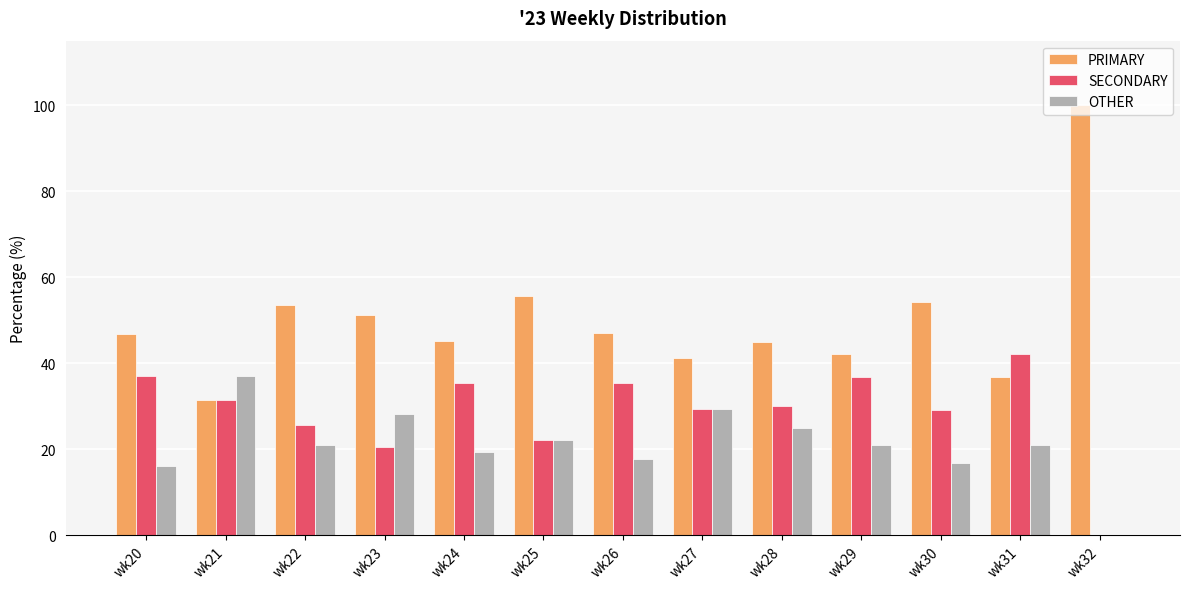

Which series changed the most between wk27 and wk32?

PRIMARY